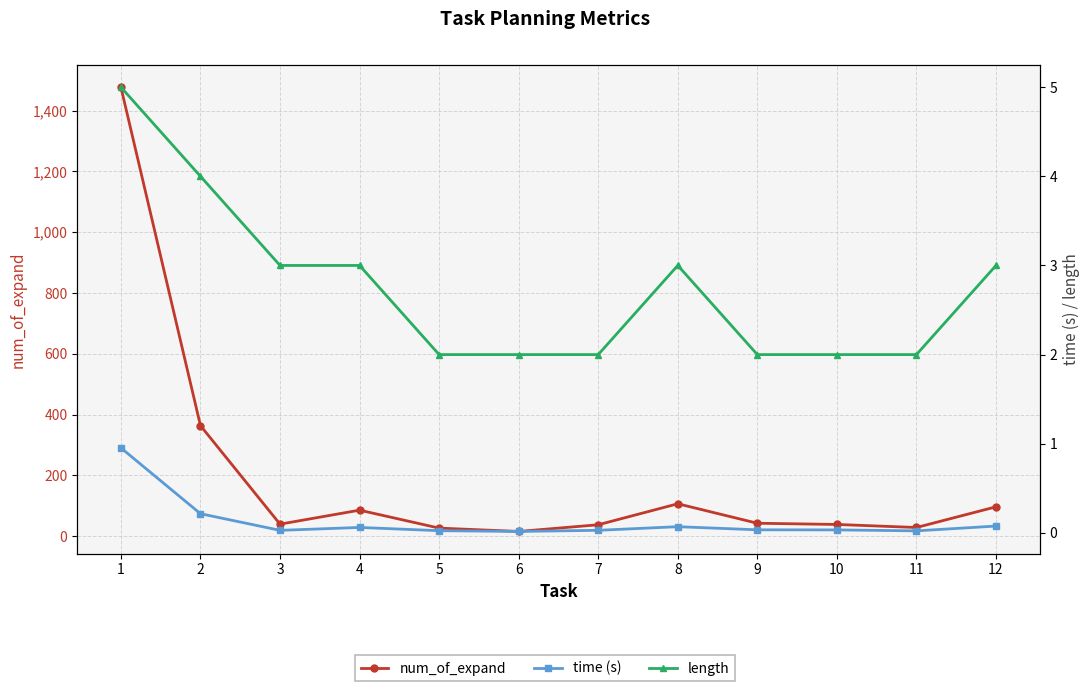

The time (s) series shows 0.0 at 11. True or false?

True